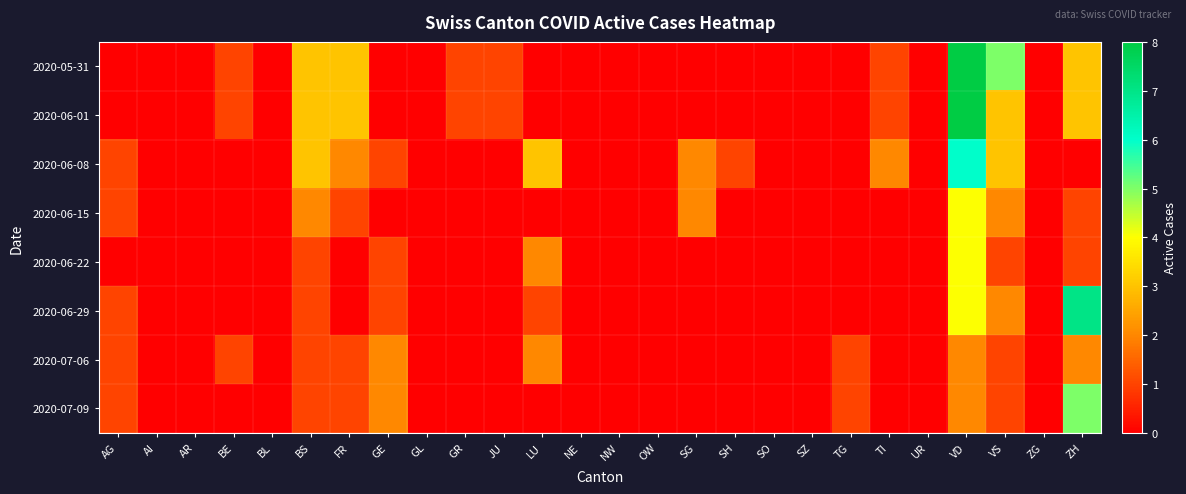

Which series has the largest range (max minus min)?

2020-05-31